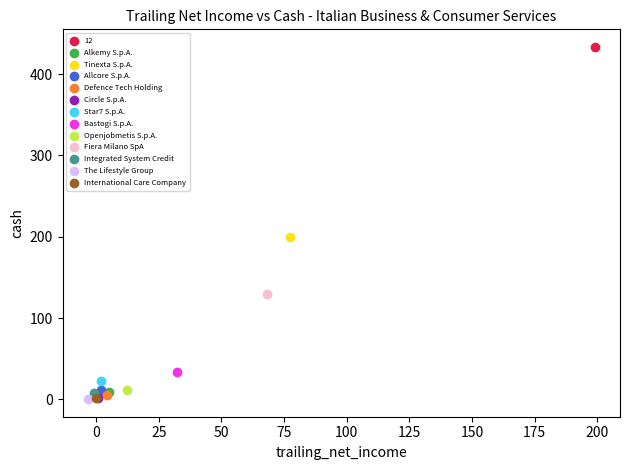

What are all the series names shown in the legend?

12, Alkemy S.p.A., Tinexta S.p.A., Allcore S.p.A., Defence Tech Holding, Circle S.p.A., Star7 S.p.A., Bastogi S.p.A., Openjobmetis S.p.A., Fiera Milano SpA, Integrated System Credit, The Lifestyle Group, International Care Company